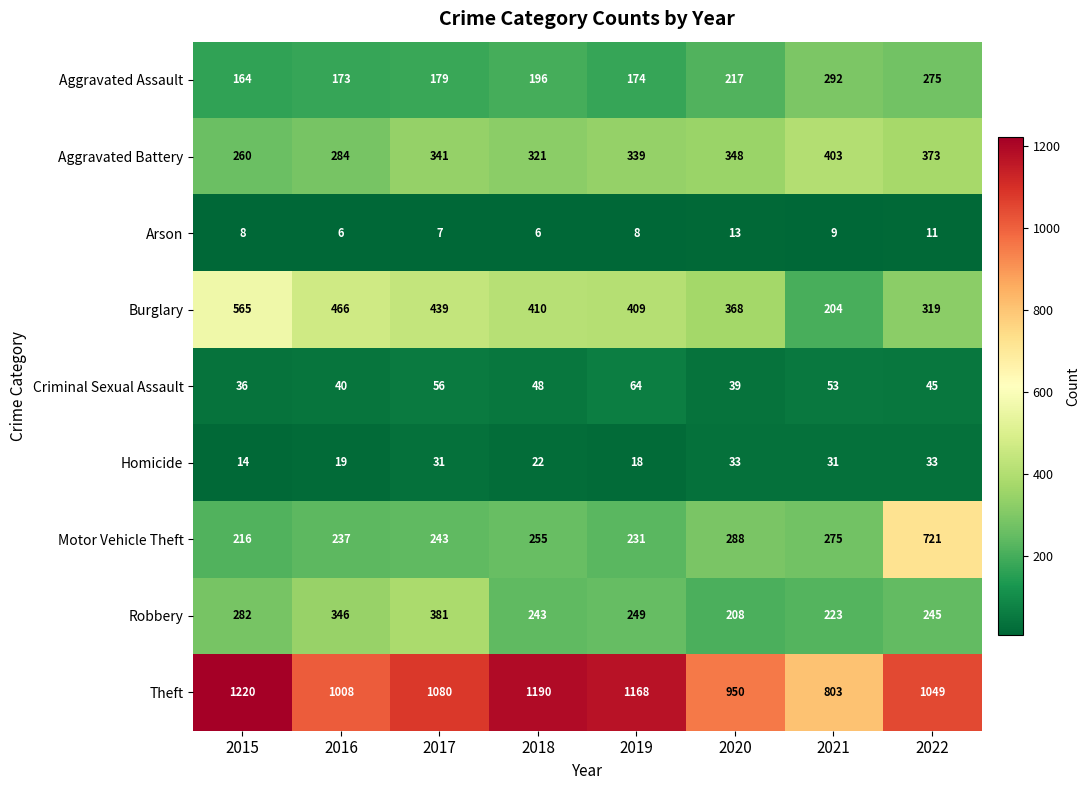

List the series in order of their peak value, highest first.

Theft, Motor Vehicle Theft, Burglary, Aggravated Battery, Robbery, Aggravated Assault, Criminal Sexual Assault, Homicide, Arson